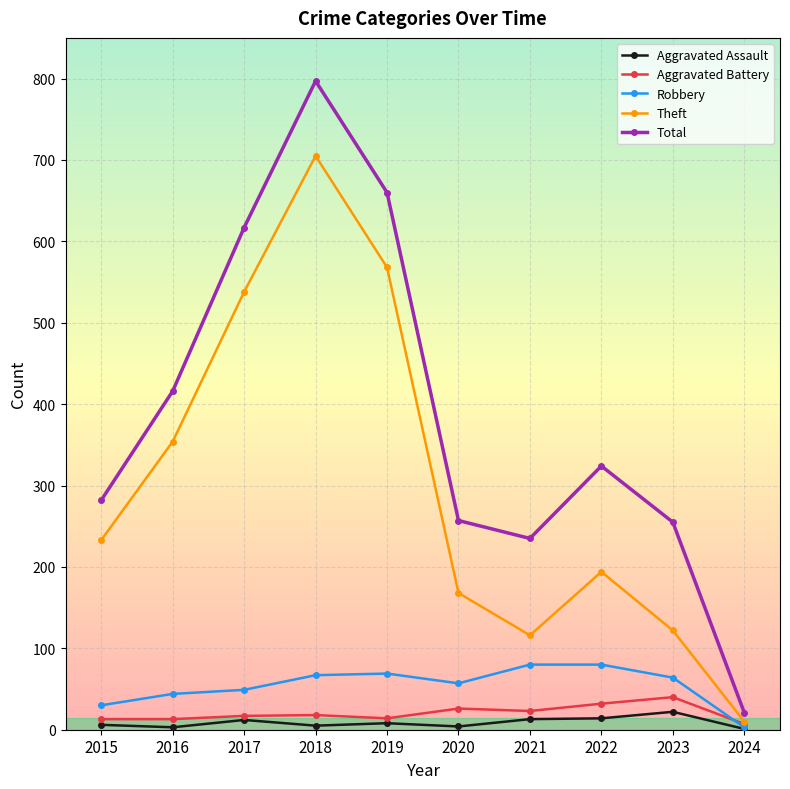

True or false: Aggravated Battery has more than 1 interior local peaks.

True